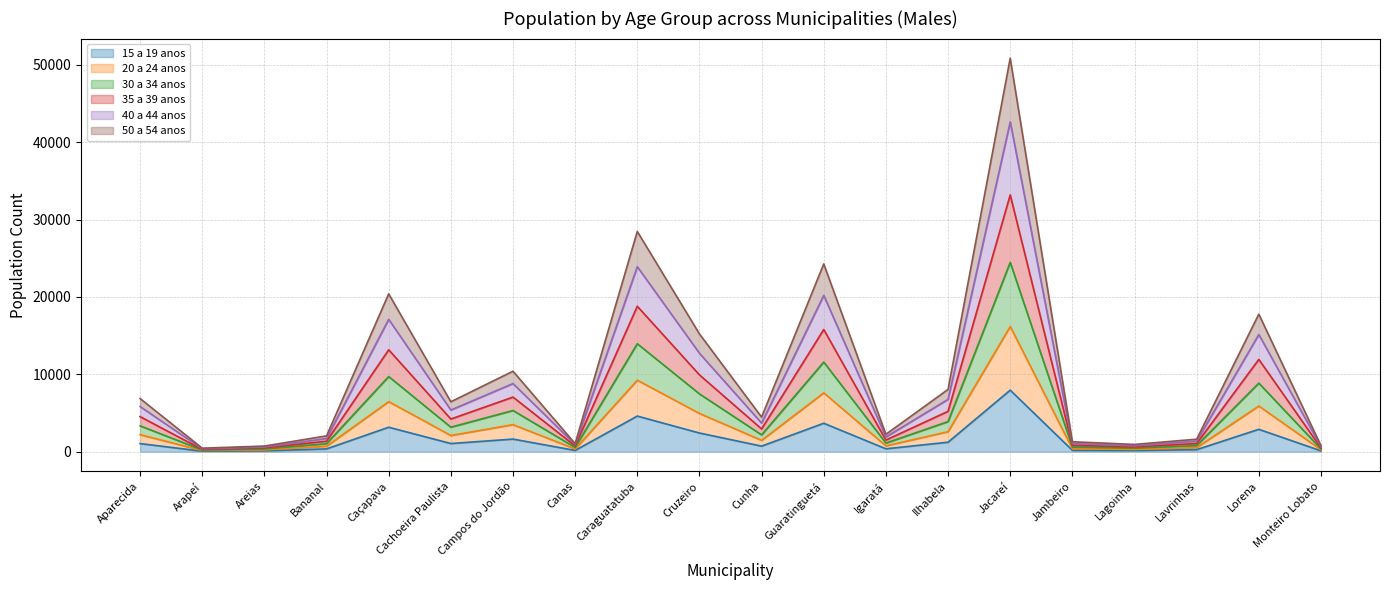

What is the total value across all series at Caçapava?

20398